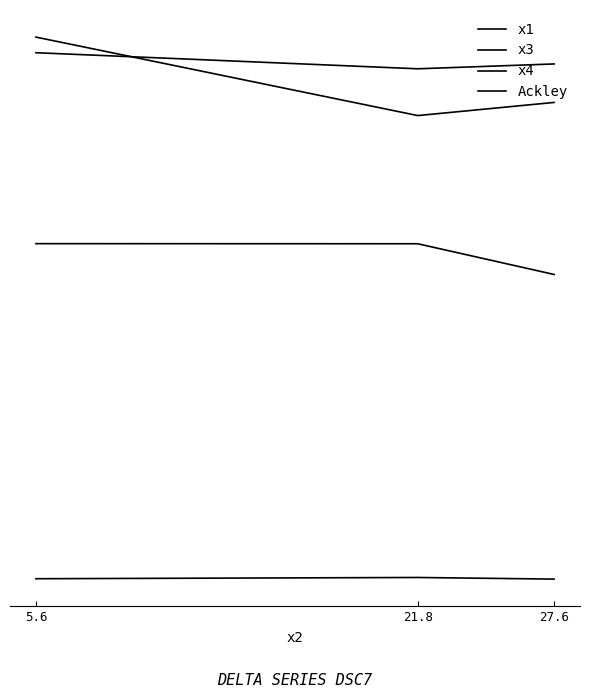

Rank the series at 27.6 from lowest to highest value.

Ackley, x3, x4, x1